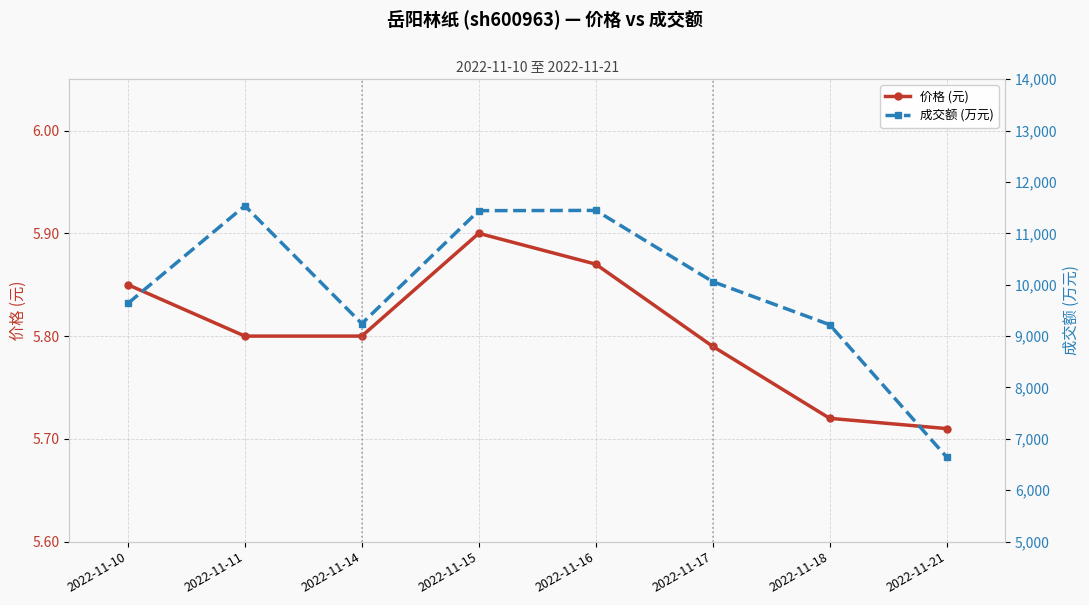

The 成交额 (万元) series shows 11441.0 at 2022-11-15. True or false?

True